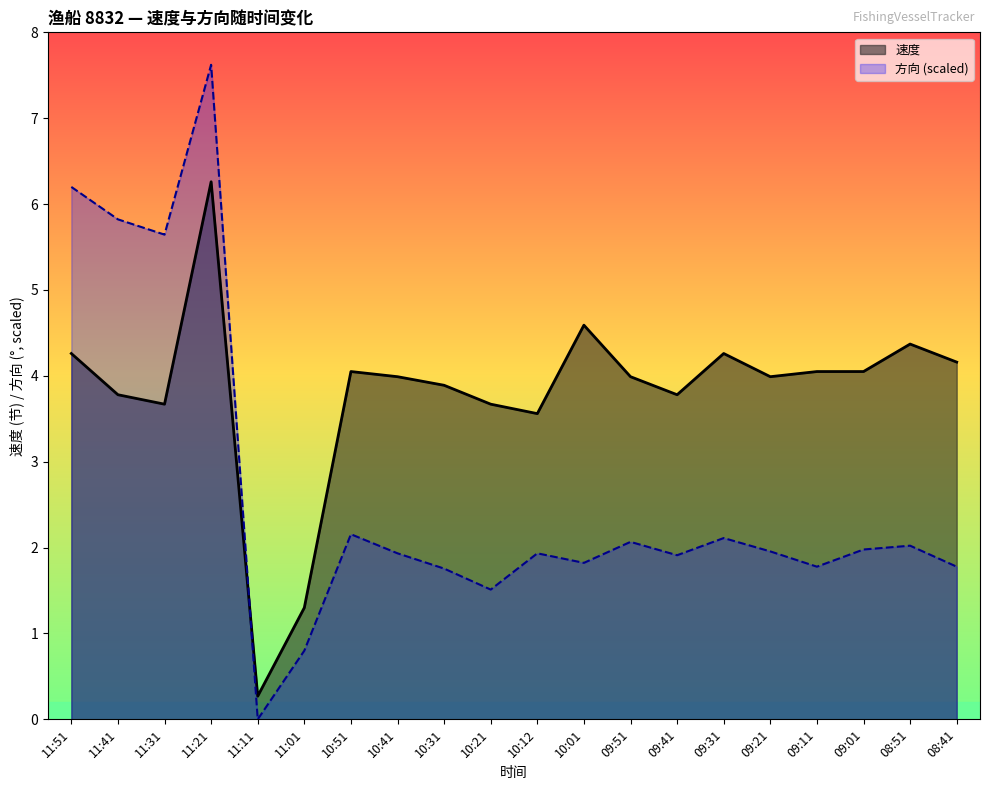

How many distinct data groups are displayed?

2